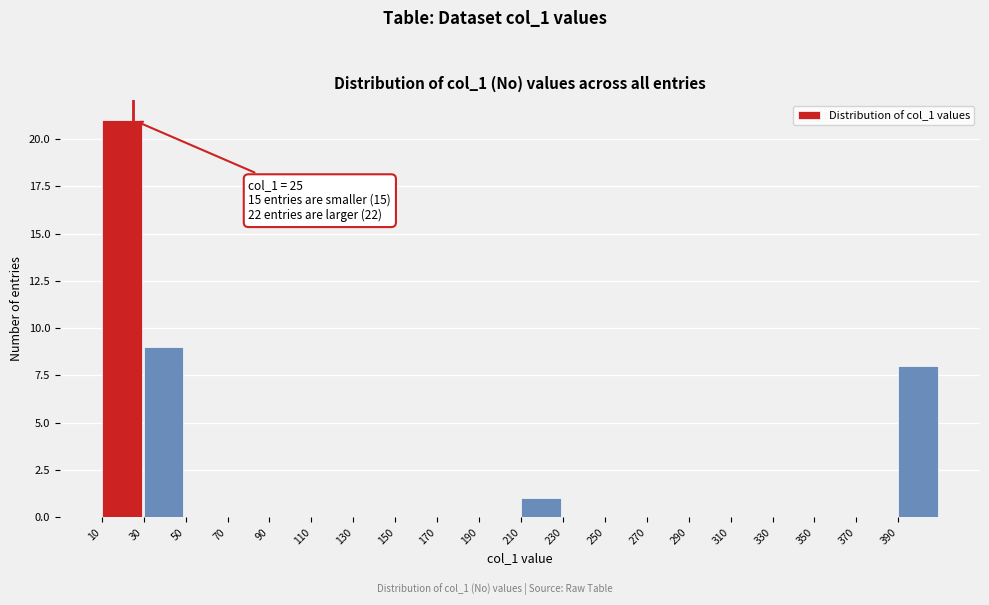

Which range on the x-axis has the tallest bar?

10 to 30